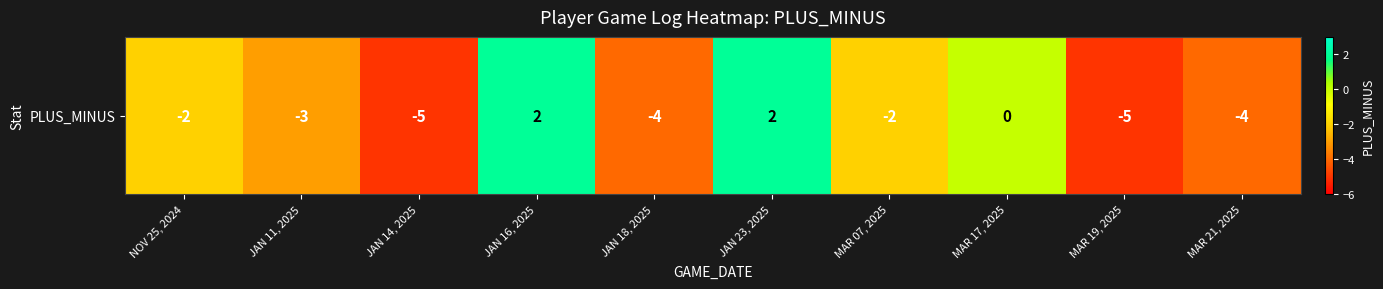

Count the values in the range -4 to 0.

6